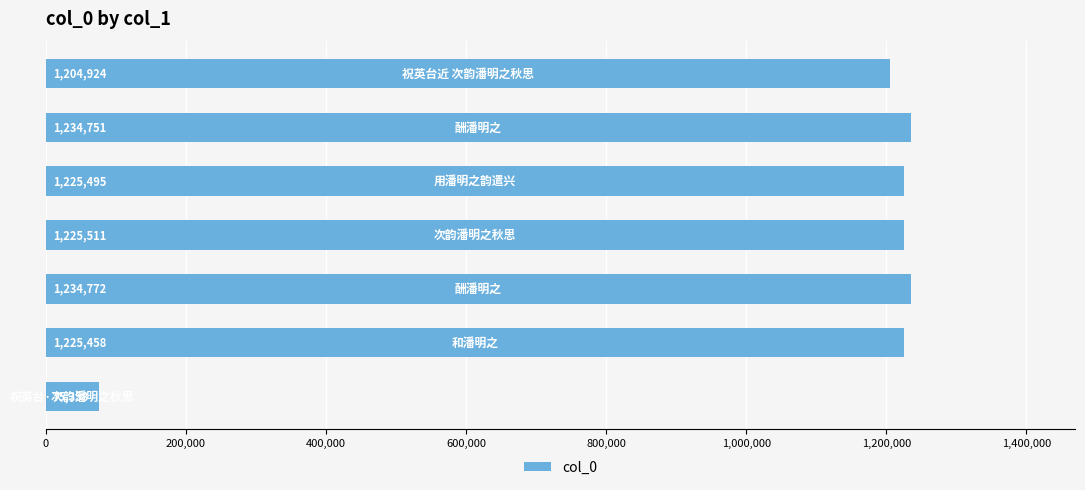

What is the difference between the maximum and second lowest values?

29848